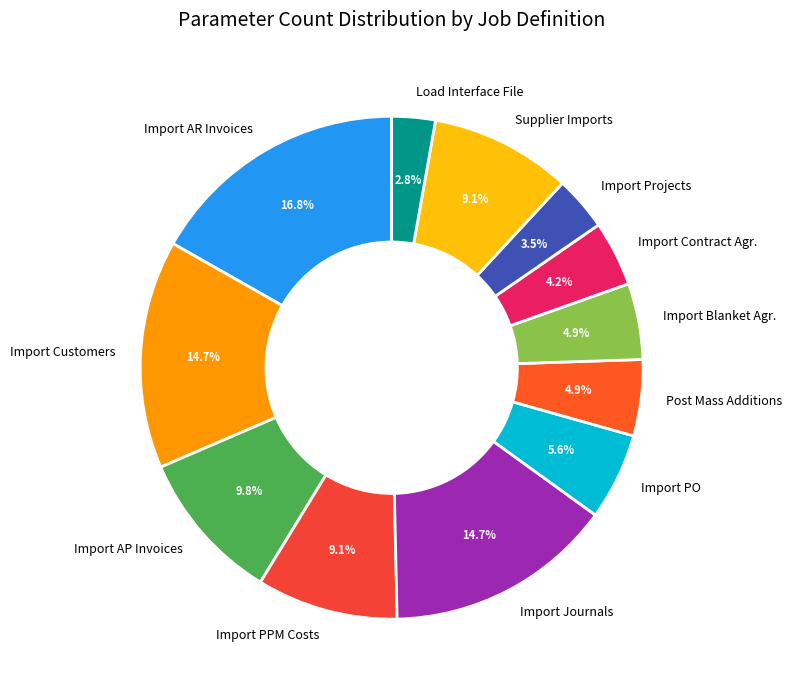

Is there any slice that represents more than half of the pie?

No